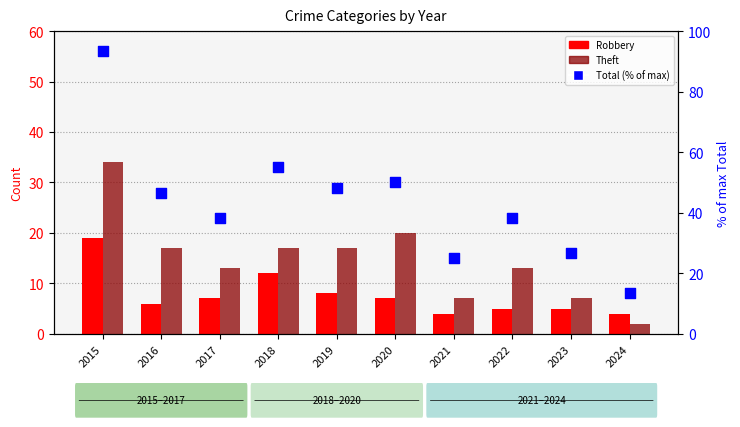

Which series has the largest total across all categories?

Total (% of max)